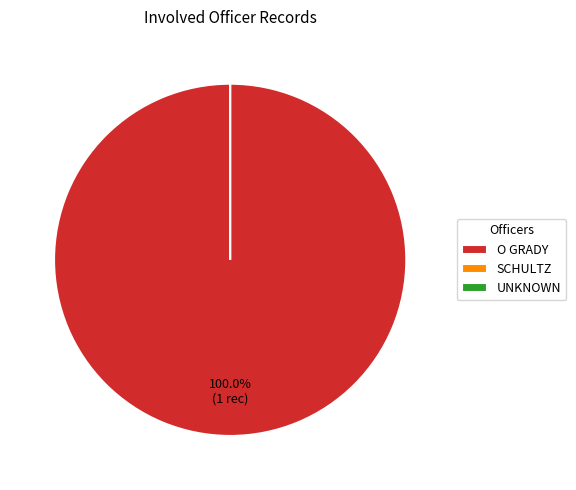

To the nearest percent, what is the average slice percentage?

33%